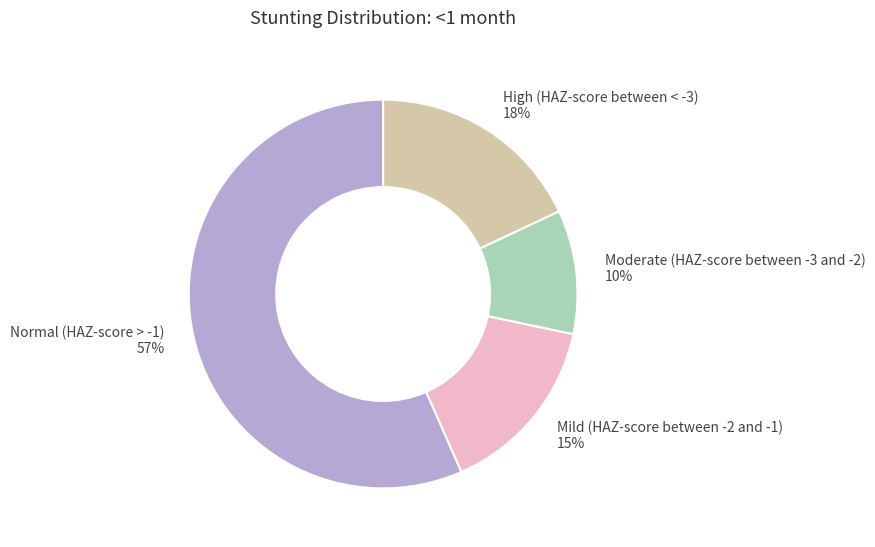

True or false: High (HAZ-score between < -3) accounts for 13% of the total.

False